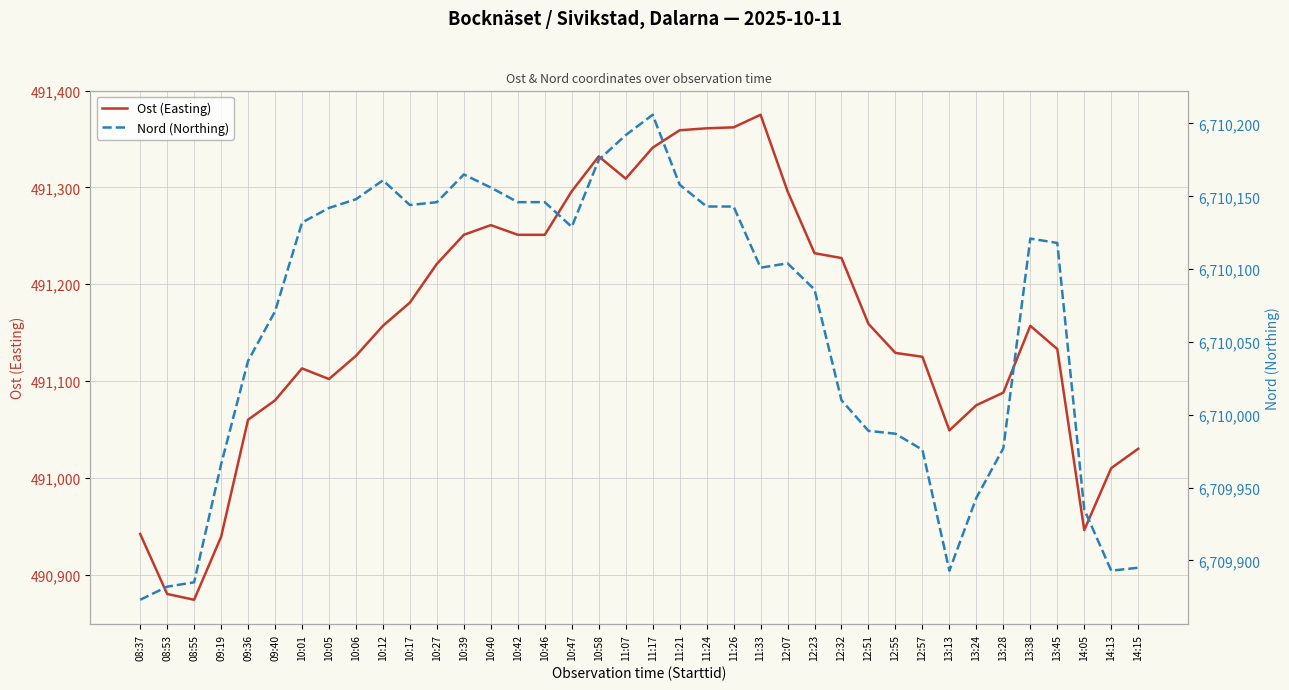

True or false: Nord (Northing) and Ost (Easting) cross at least once.

False